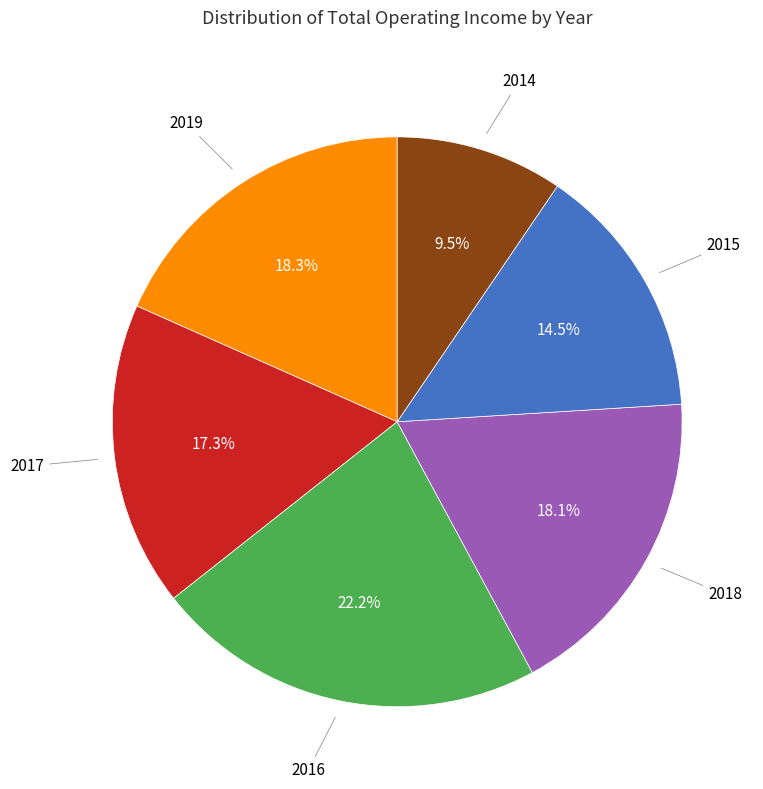

How many slices are in this pie chart?

6